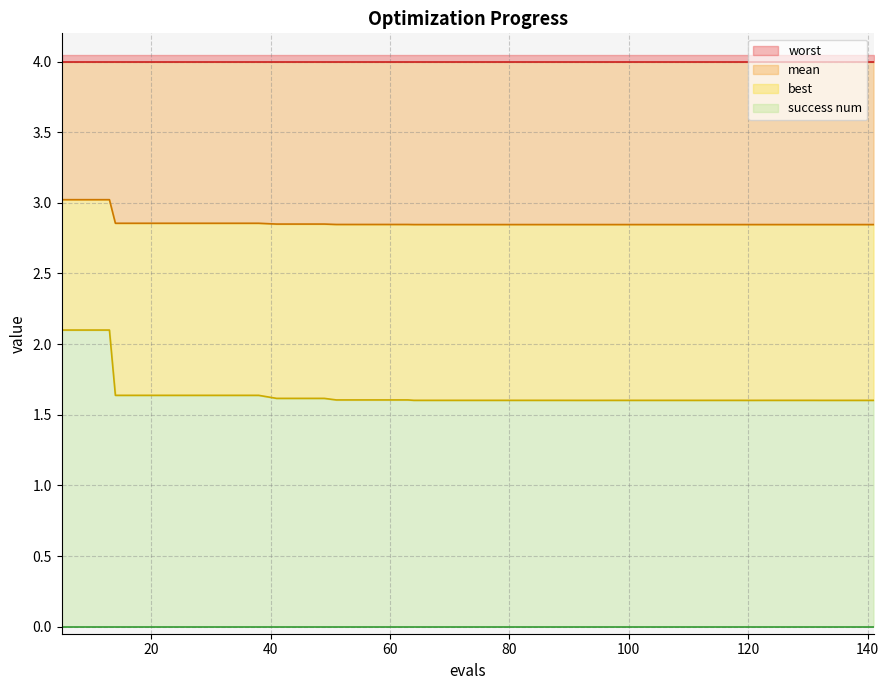

What is the sum of all best values?

65.9